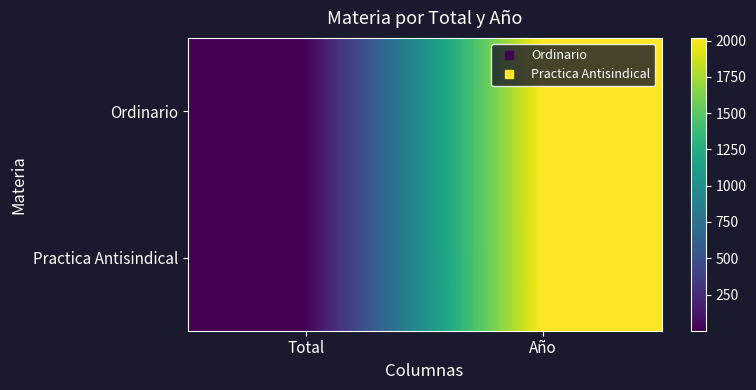

Which series changed the most between Total and Año?

Practica Antisindical